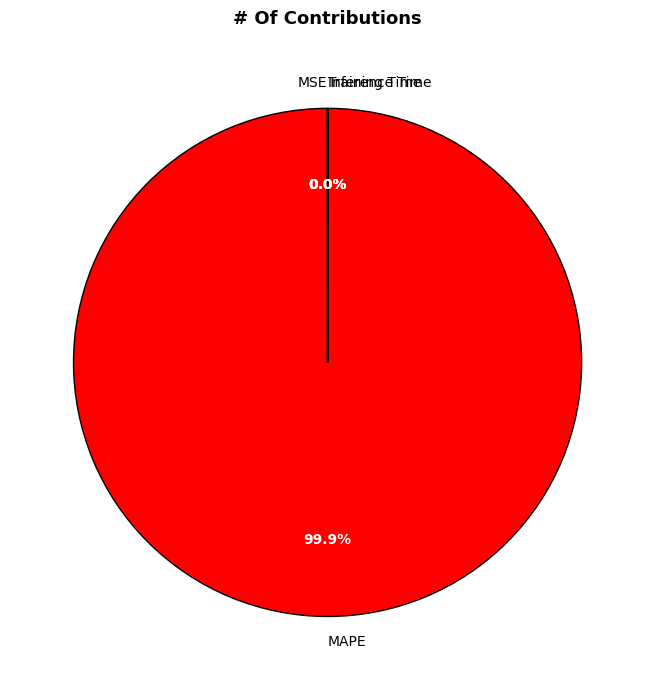

To the nearest percent, what is the difference between the largest and smallest slice percentages?

100%